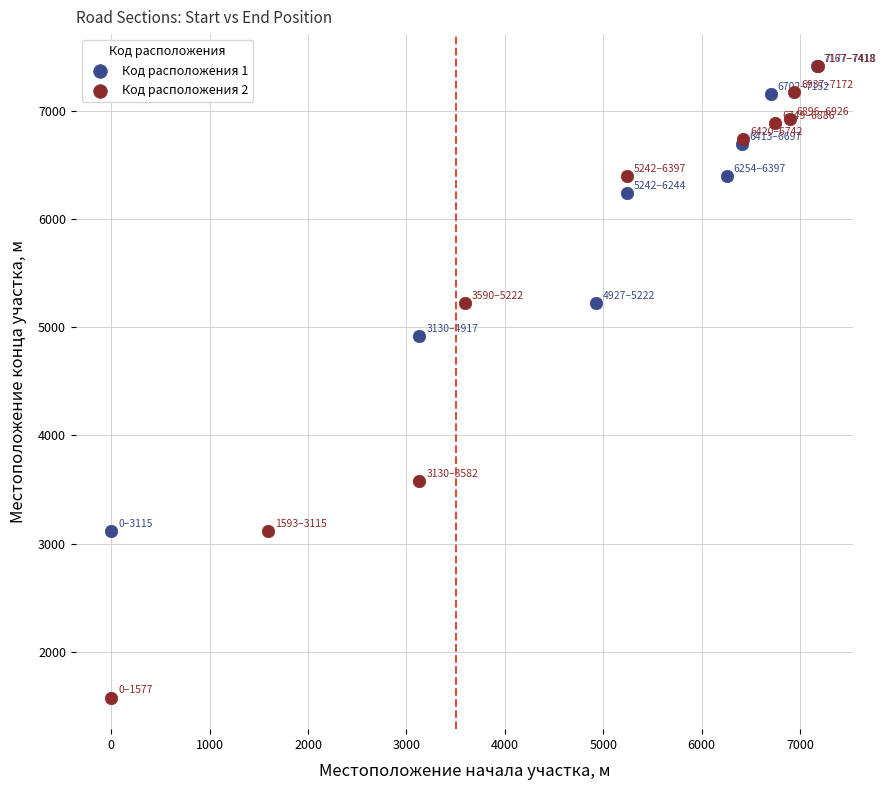

Which series has the widest spread of Y values?

Код расположения 2